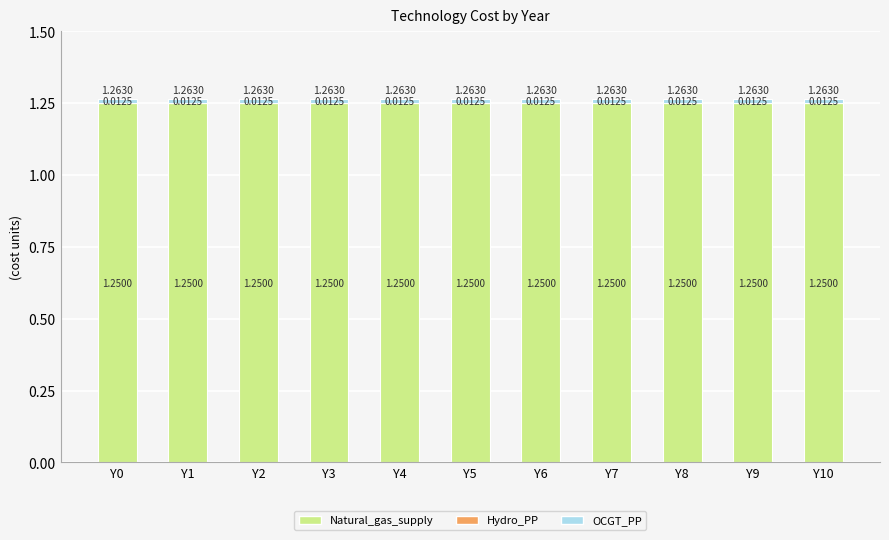

What is the sum of the Natural_gas_supply values at Y5 and Y1?

2.5